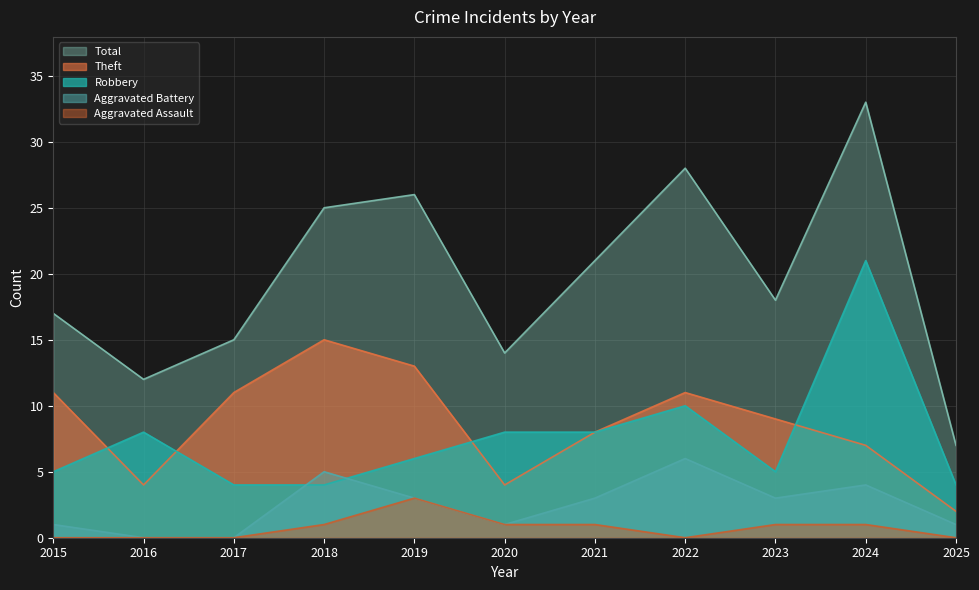

What is the average value of the Robbery series?

8